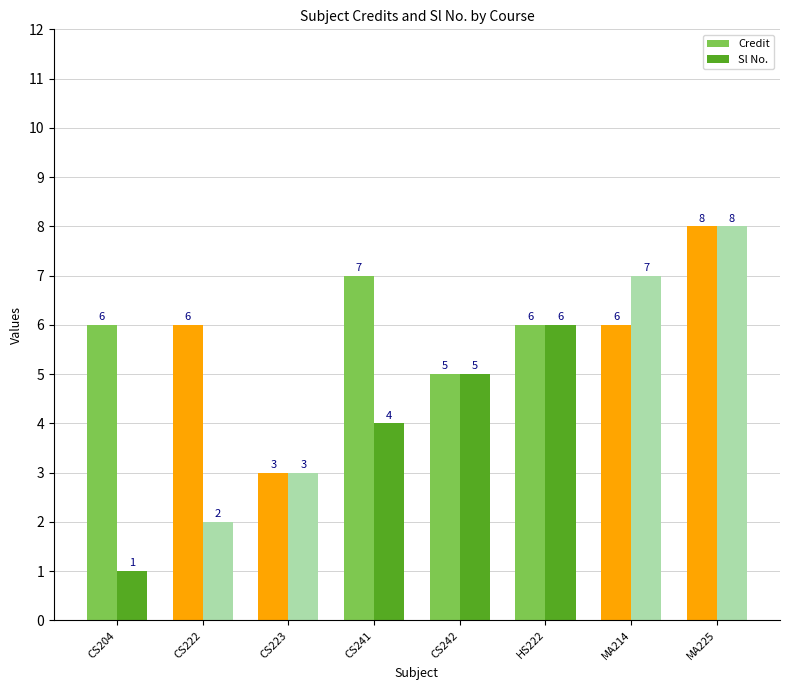

What is the total value across all series at CS204?

7